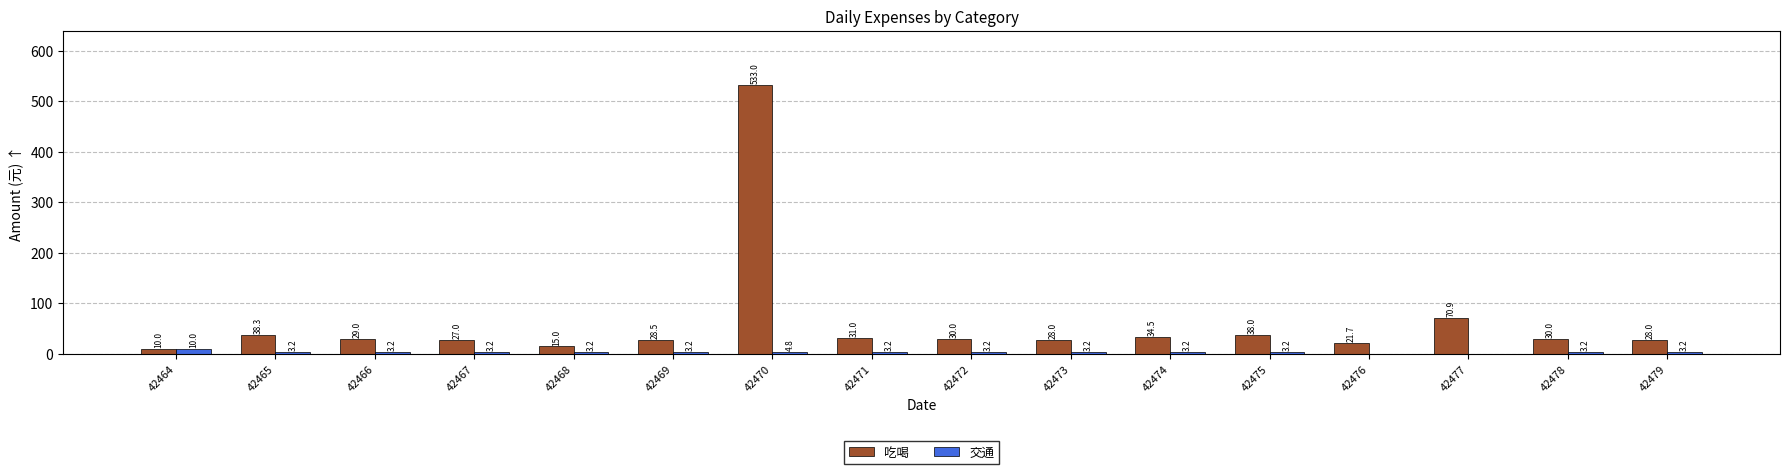

The 吃喝 series shows 58.5 at 42465. True or false?

False